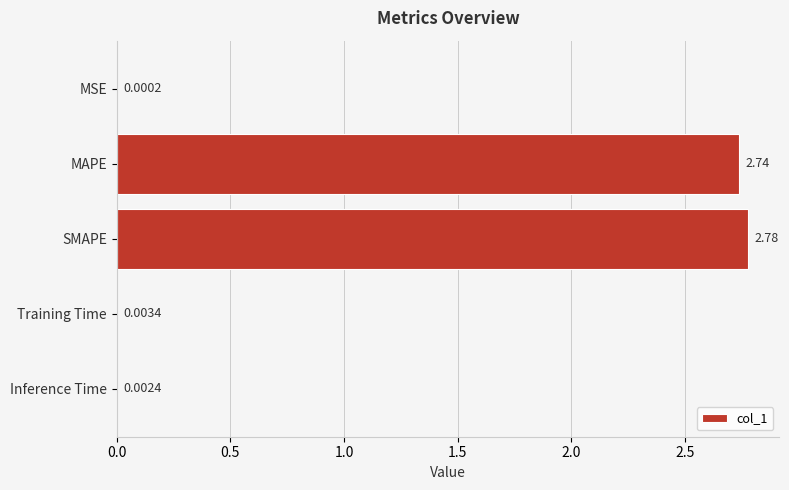

Which has a higher value, SMAPE or Inference Time?

SMAPE